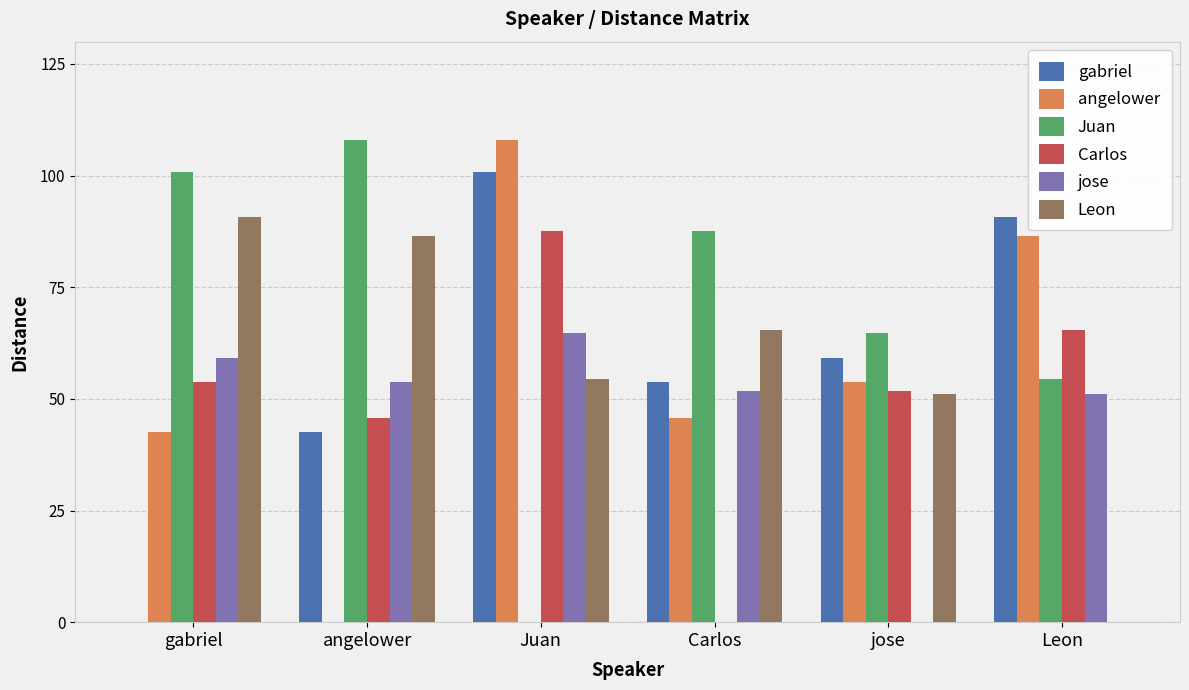

At which category is the sum across all series the highest?

Juan